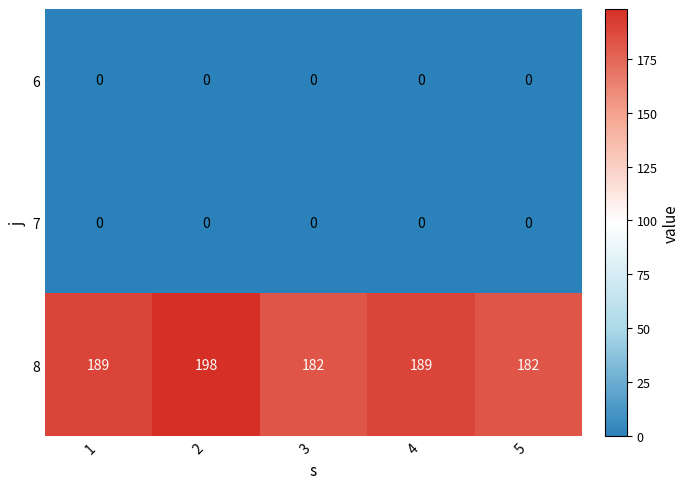

Between 1 and 3, which series saw the biggest shift?

8